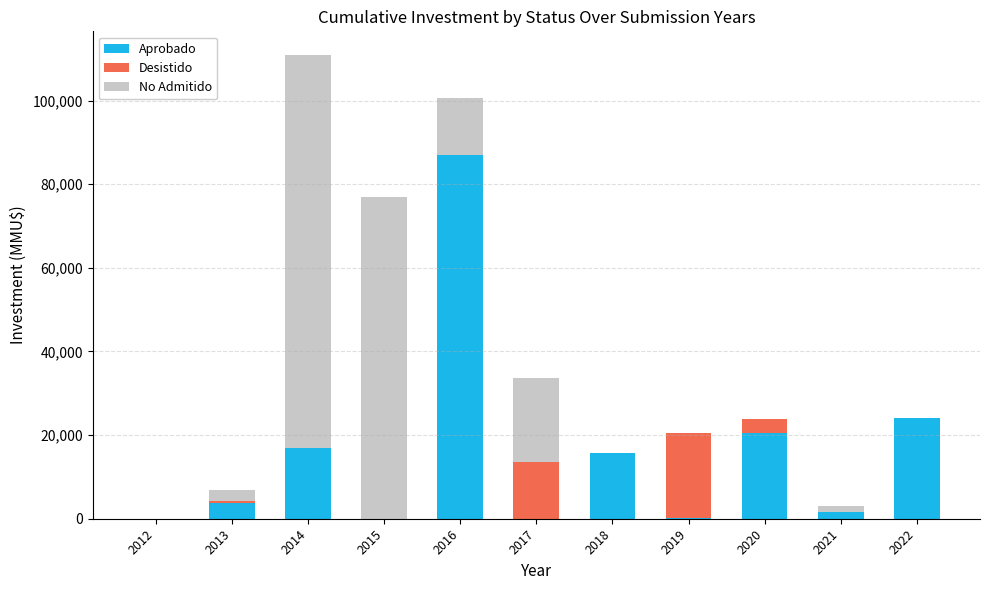

What is the maximum value for Aprobado?

87000